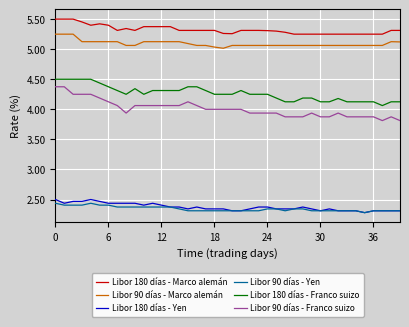

True or false: Libor 90 días - Marco alemán and Libor 90 días - Franco suizo cross at least once.

False